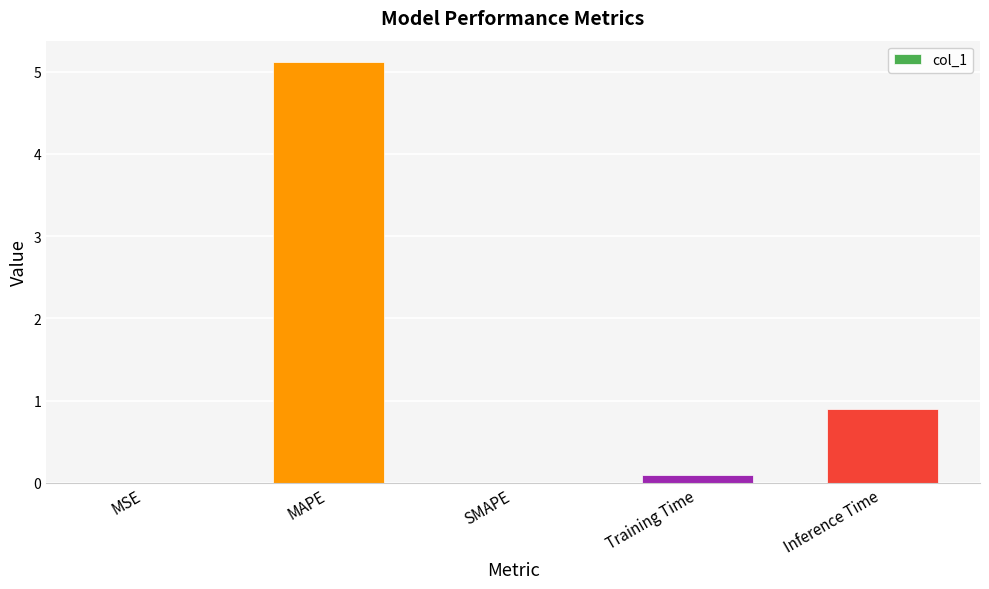

Are the bars horizontal?

No